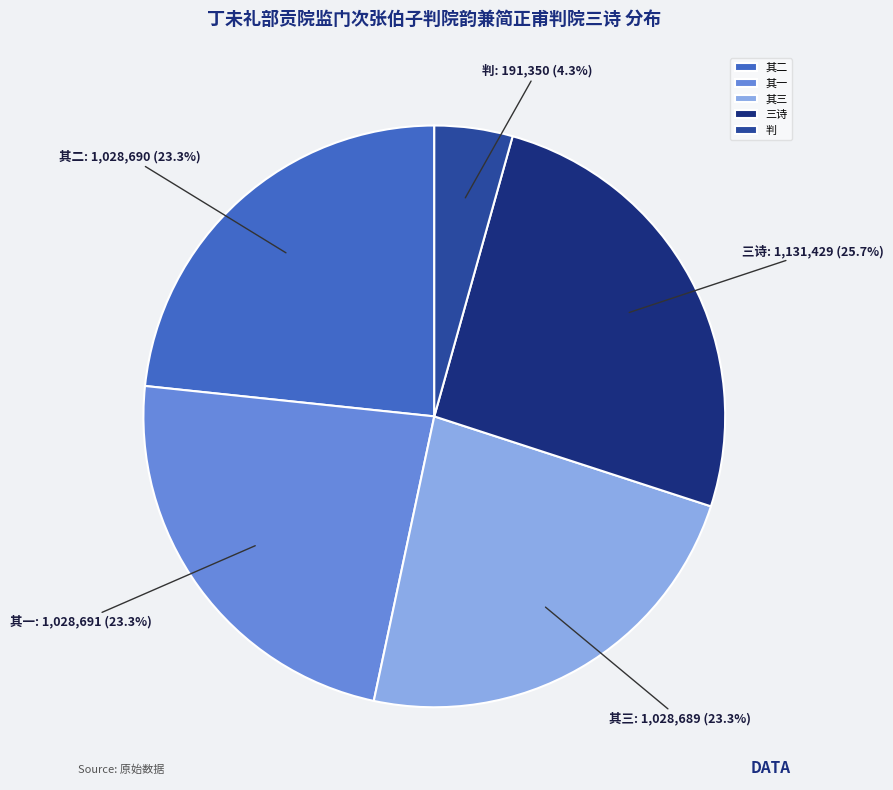

To the nearest percent, what is the difference between the largest and smallest slice percentages?

21%